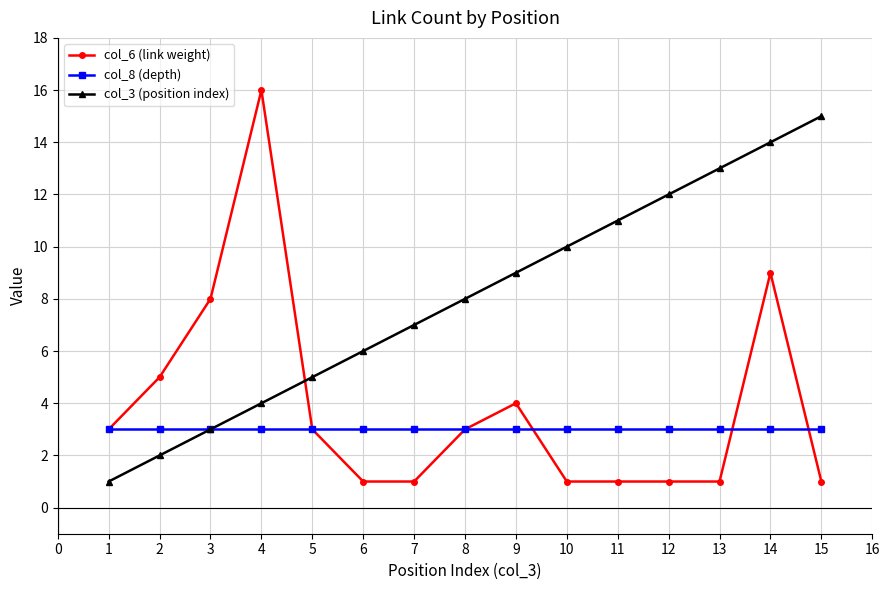

Which series has the largest total across all categories?

col_3 (position index)